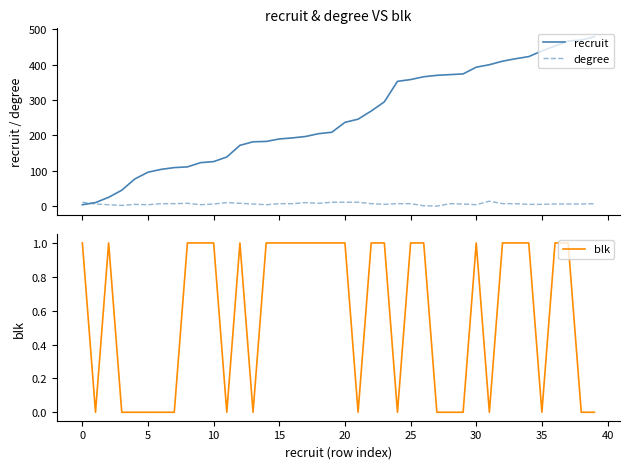

At which category is the sum across all series the highest?

39